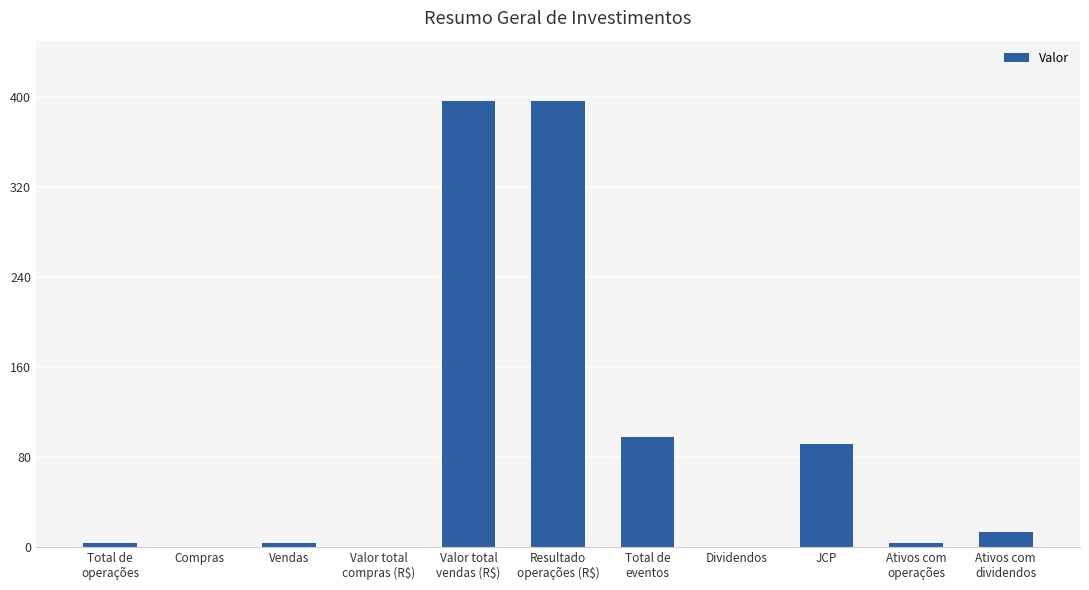

What is the greatest value displayed?

396.5